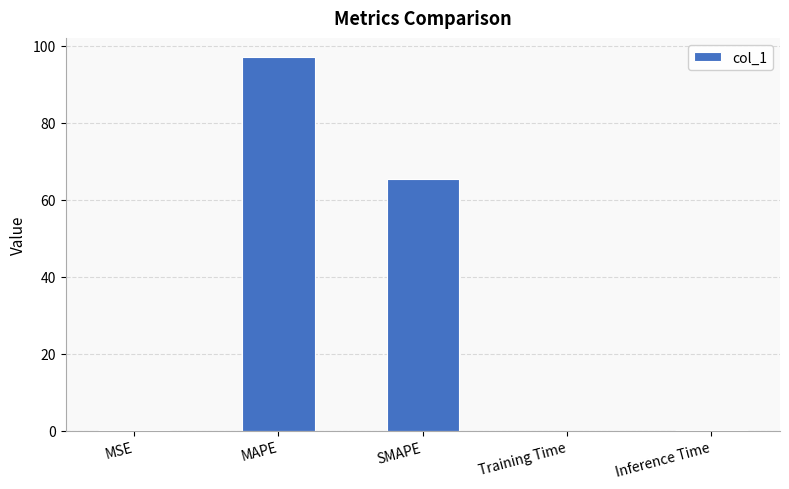

The chart shows a value of 0.0 at MSE. True or false?

True